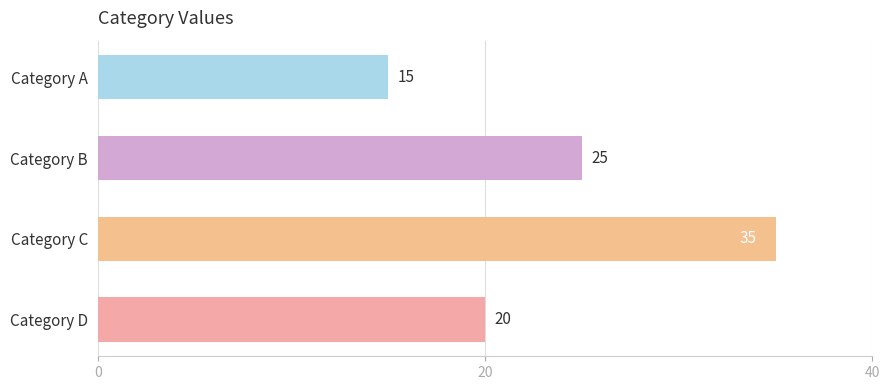

True or false: the data shows 35 at Category C.

True